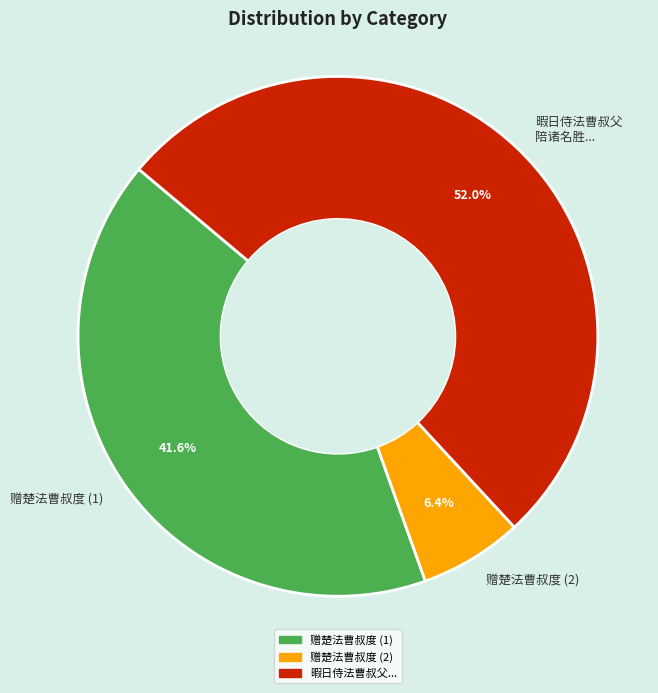

Approximately how many times larger is the value at 赠楚法曹叔度 (1) compared to 暇日侍法曹叔父 陪诸名胜...?

0.8